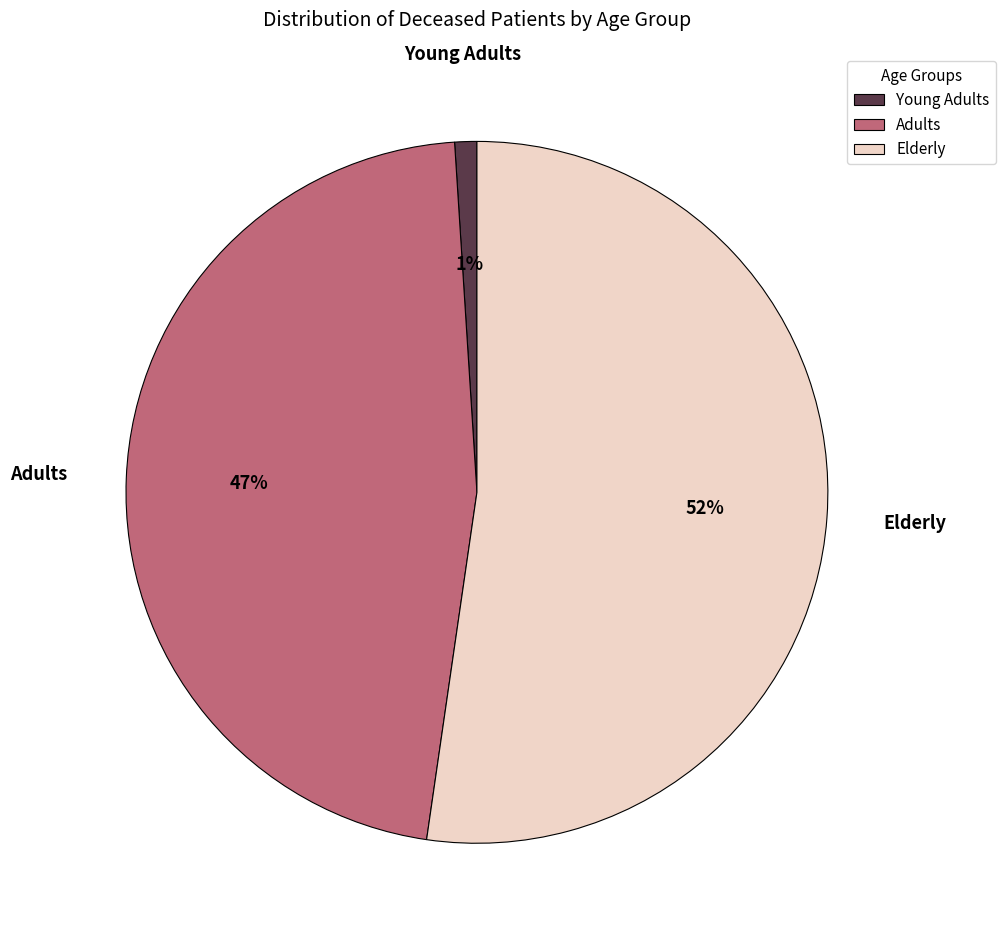

Do Elderly and Adults together represent more than half of the pie?

Yes